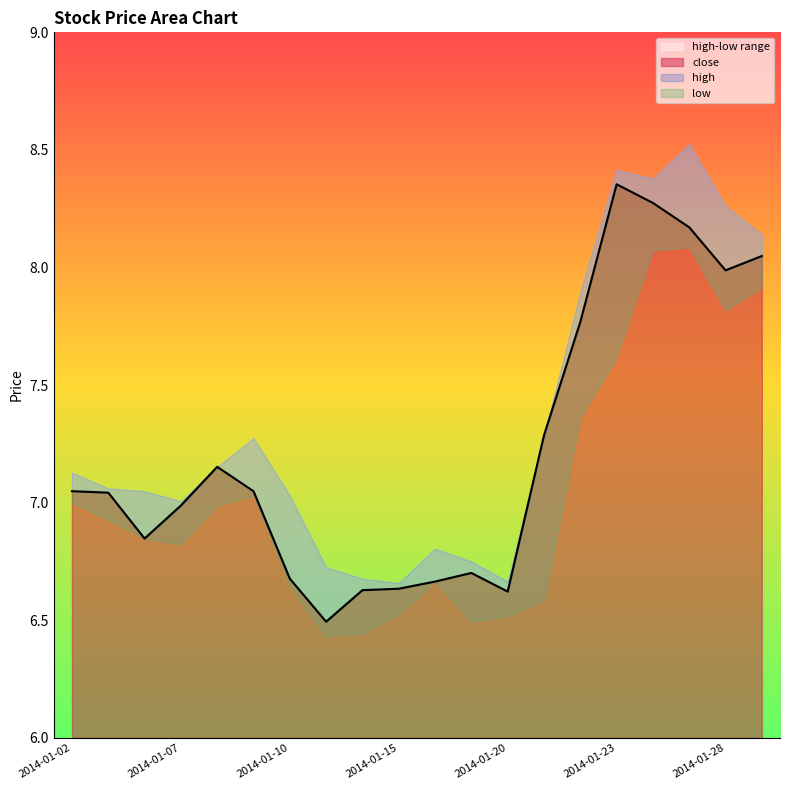

Reading right to left, what are all the values shown in this chart?

8.0	8.0	8.2	8.3	8.4	7.8	7.3	6.6	6.7	6.7	6.6	6.6	6.5	6.7	7.0	7.2	7.0	6.8	7.0	7.0